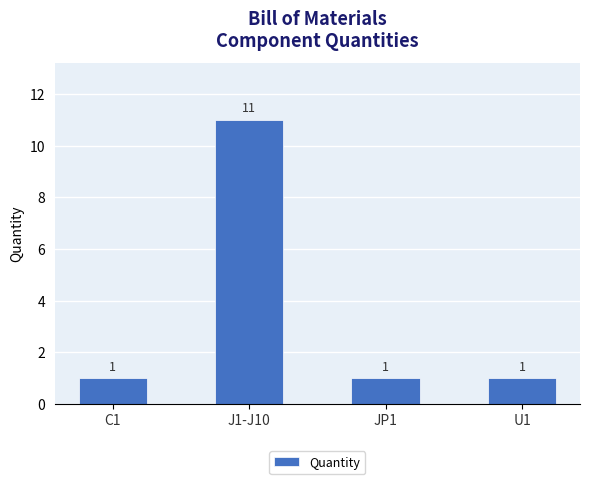

What is the difference between the maximum and minimum values?

10